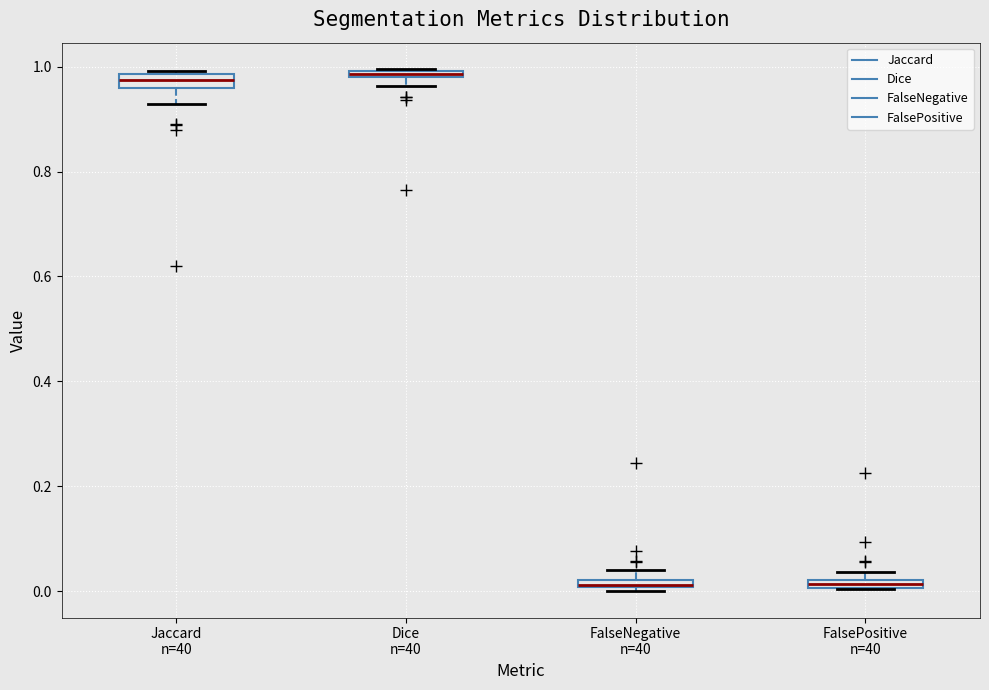

Where is the upper edge of the box for FalseNegative n=40 on the y-axis? The values are not printed on the chart, so give them approximately, as read against the axis.

0.02